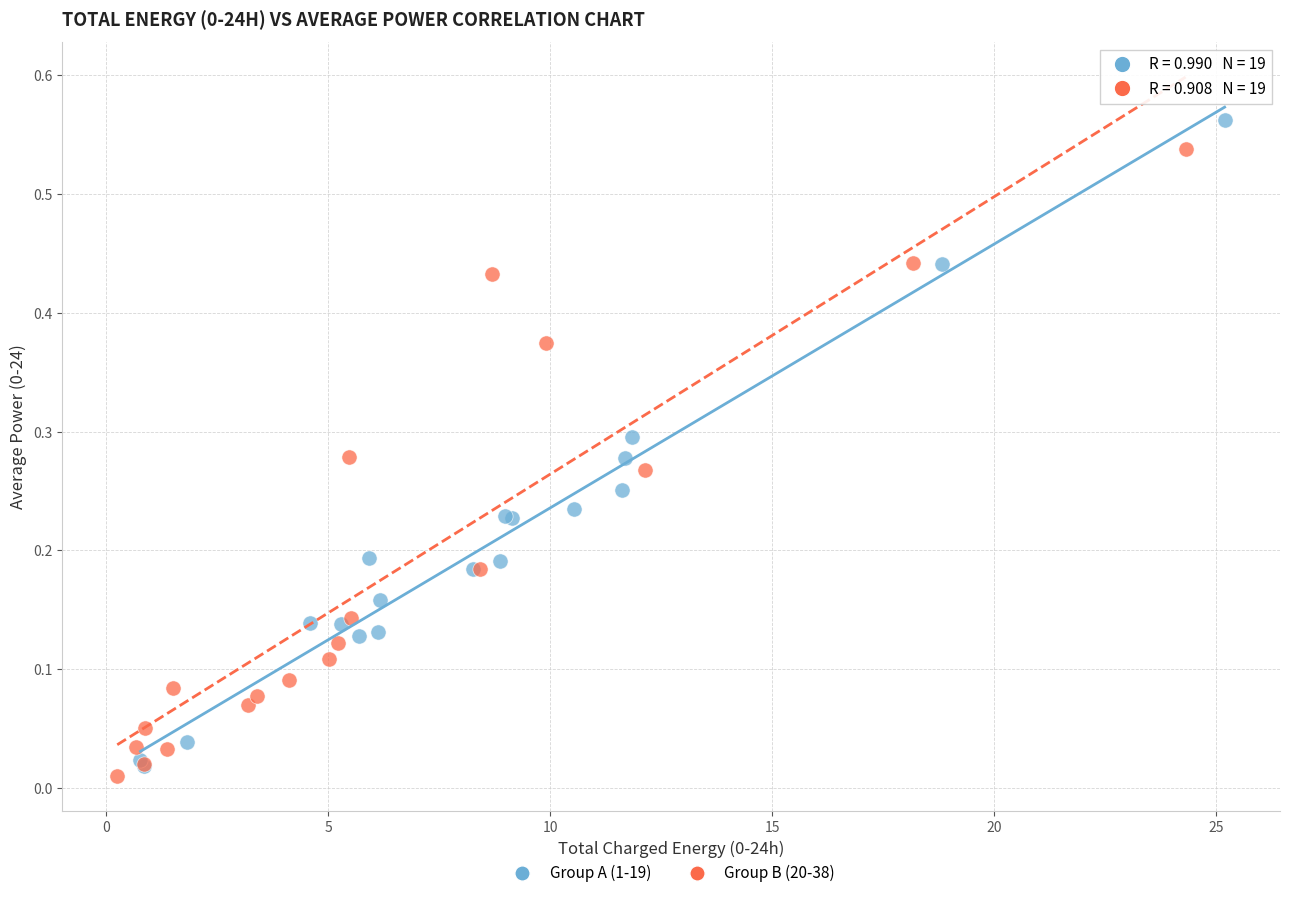

Which series reaches the minimum Y coordinate?

Group B (20-38)